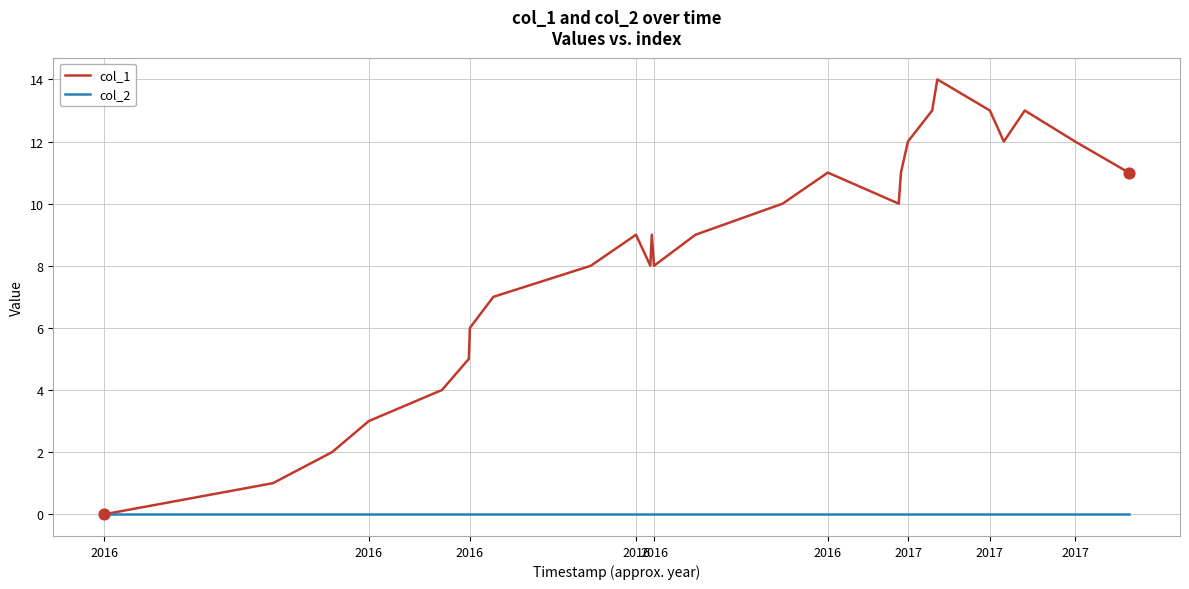

Which series has the largest range (max minus min)?

col_1